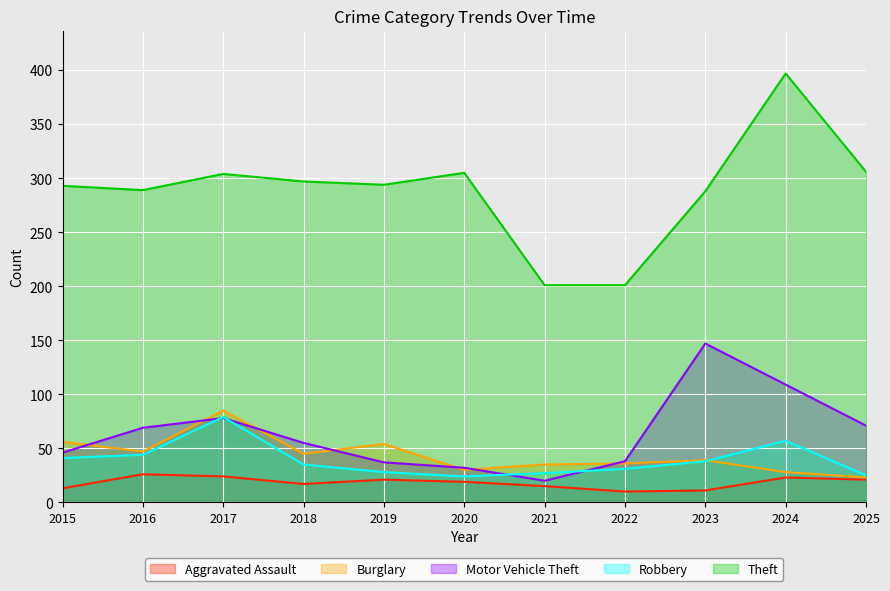

What are all the series names shown in the legend?

Aggravated Assault, Burglary, Motor Vehicle Theft, Robbery, Theft